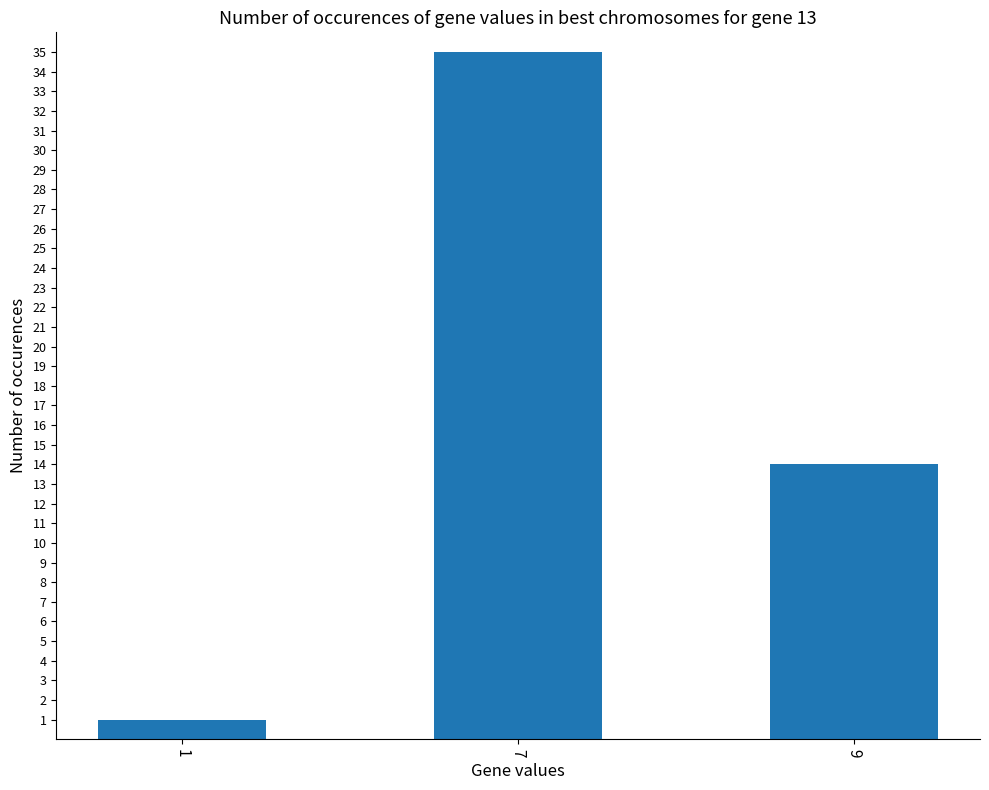

Reading left to right, what are all the values shown in this chart?

1	35	14